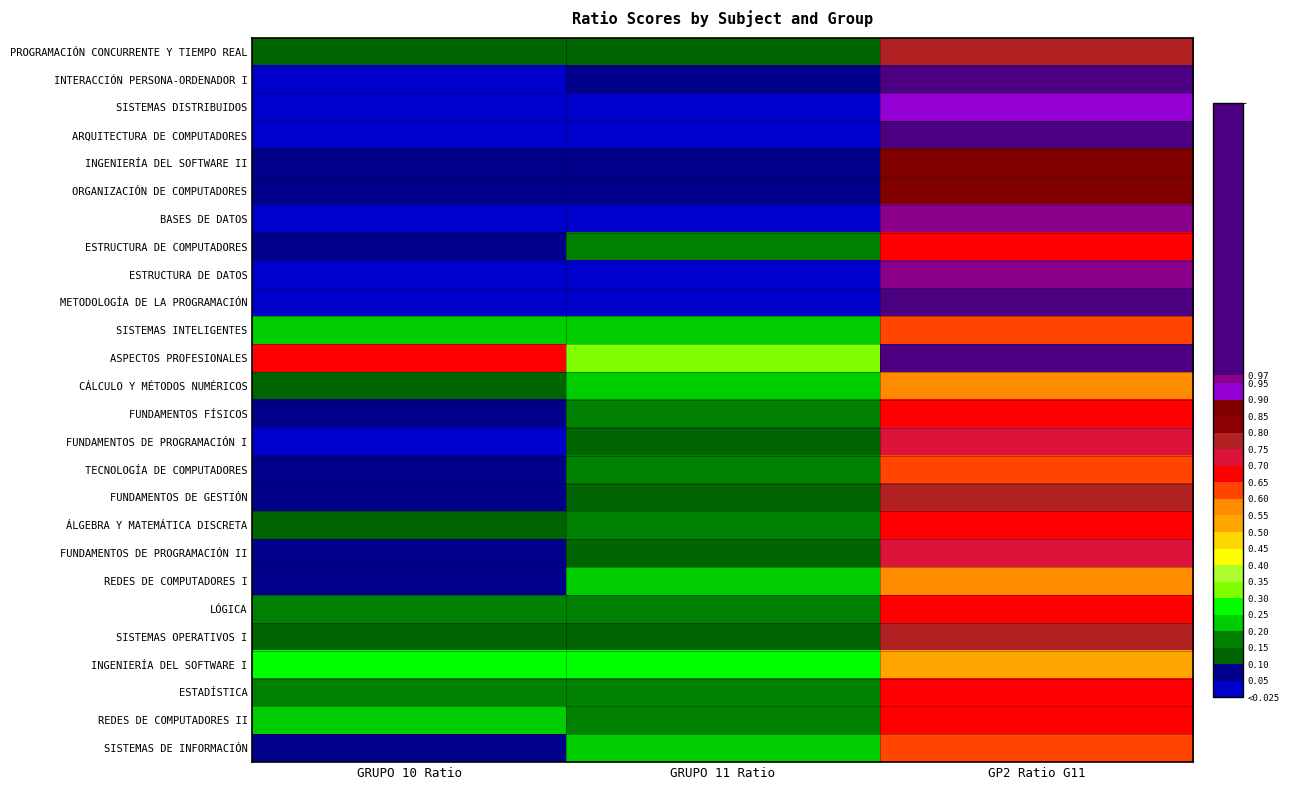

Reading left to right, transcribe all the data shown in this chart.

PROGRAMACIÓN CONCURRENTE Y TIEMPO REAL: GRUPO 10 Ratio=0.1	GRUPO 11 Ratio=0.1	GP2 Ratio G11=0.8
INTERACCIÓN PERSONA-ORDENADOR I: GRUPO 10 Ratio=0.0	GRUPO 11 Ratio=0.1	GP2 Ratio G11=1.1
SISTEMAS DISTRIBUIDOS: GRUPO 10 Ratio=0.0	GRUPO 11 Ratio=0.0	GP2 Ratio G11=0.9
ARQUITECTURA DE COMPUTADORES: GRUPO 10 Ratio=0.0	GRUPO 11 Ratio=0.0	GP2 Ratio G11=1.0
INGENIERÍA DEL SOFTWARE II: GRUPO 10 Ratio=0.1	GRUPO 11 Ratio=0.1	GP2 Ratio G11=0.9
ORGANIZACIÓN DE COMPUTADORES: GRUPO 10 Ratio=0.1	GRUPO 11 Ratio=0.1	GP2 Ratio G11=0.9
BASES DE DATOS: GRUPO 10 Ratio=0.0	GRUPO 11 Ratio=0.0	GP2 Ratio G11=1.0
ESTRUCTURA DE COMPUTADORES: GRUPO 10 Ratio=0.1	GRUPO 11 Ratio=0.2	GP2 Ratio G11=0.7
ESTRUCTURA DE DATOS: GRUPO 10 Ratio=0.0	GRUPO 11 Ratio=0.0	GP2 Ratio G11=1.0
METODOLOGÍA DE LA PROGRAMACIÓN: GRUPO 10 Ratio=0.0	GRUPO 11 Ratio=0.0	GP2 Ratio G11=1.0
SISTEMAS INTELIGENTES: GRUPO 10 Ratio=0.2	GRUPO 11 Ratio=0.2	GP2 Ratio G11=0.6
ASPECTOS PROFESIONALES: GRUPO 10 Ratio=0.7	GRUPO 11 Ratio=0.3	GP2 Ratio G11=1.8
CÁLCULO Y MÉTODOS NUMÉRICOS: GRUPO 10 Ratio=0.1	GRUPO 11 Ratio=0.2	GP2 Ratio G11=0.6
FUNDAMENTOS FÍSICOS: GRUPO 10 Ratio=0.1	GRUPO 11 Ratio=0.2	GP2 Ratio G11=0.7
FUNDAMENTOS DE PROGRAMACIÓN I: GRUPO 10 Ratio=0.0	GRUPO 11 Ratio=0.1	GP2 Ratio G11=0.7
TECNOLOGÍA DE COMPUTADORES: GRUPO 10 Ratio=0.1	GRUPO 11 Ratio=0.2	GP2 Ratio G11=0.6
FUNDAMENTOS DE GESTIÓN: GRUPO 10 Ratio=0.1	GRUPO 11 Ratio=0.1	GP2 Ratio G11=0.8
ÁLGEBRA Y MATEMÁTICA DISCRETA: GRUPO 10 Ratio=0.1	GRUPO 11 Ratio=0.2	GP2 Ratio G11=0.7
FUNDAMENTOS DE PROGRAMACIÓN II: GRUPO 10 Ratio=0.1	GRUPO 11 Ratio=0.1	GP2 Ratio G11=0.7
REDES DE COMPUTADORES I: GRUPO 10 Ratio=0.1	GRUPO 11 Ratio=0.2	GP2 Ratio G11=0.6
LÓGICA: GRUPO 10 Ratio=0.2	GRUPO 11 Ratio=0.2	GP2 Ratio G11=0.7
SISTEMAS OPERATIVOS I: GRUPO 10 Ratio=0.1	GRUPO 11 Ratio=0.1	GP2 Ratio G11=0.8
INGENIERÍA DEL SOFTWARE I: GRUPO 10 Ratio=0.2	GRUPO 11 Ratio=0.2	GP2 Ratio G11=0.5
ESTADÍSTICA: GRUPO 10 Ratio=0.2	GRUPO 11 Ratio=0.2	GP2 Ratio G11=0.7
REDES DE COMPUTADORES II: GRUPO 10 Ratio=0.2	GRUPO 11 Ratio=0.2	GP2 Ratio G11=0.7
SISTEMAS DE INFORMACIÓN: GRUPO 10 Ratio=0.1	GRUPO 11 Ratio=0.2	GP2 Ratio G11=0.6